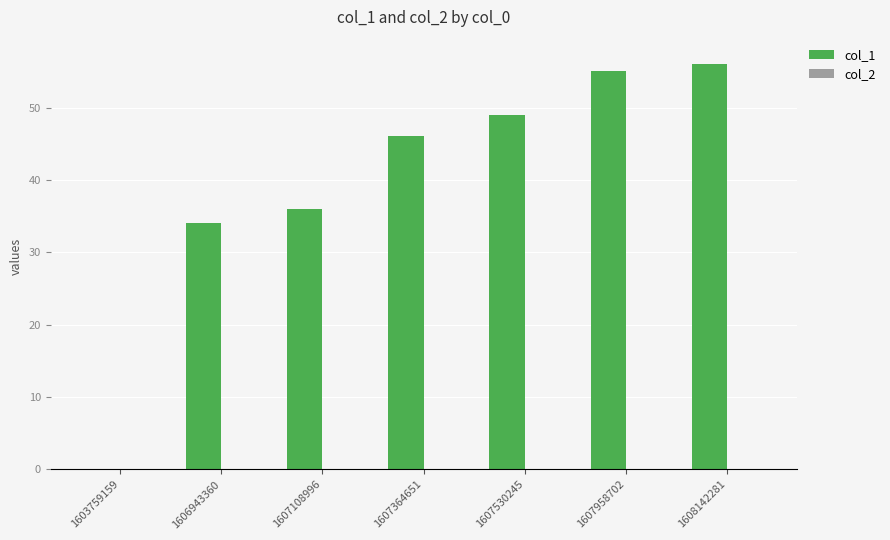

What is the sum of the values at 1606943360 and 1608142281?

90